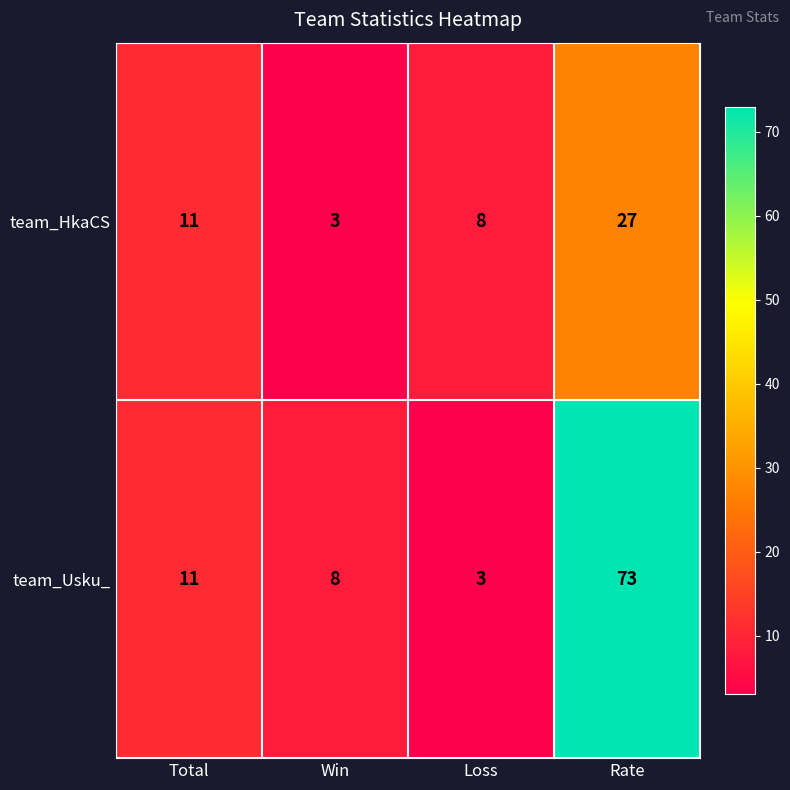

Reading left to right, list all the values displayed in this chart.

team_HkaCS: 11	3	8	27
team_Usku_: 11	8	3	73